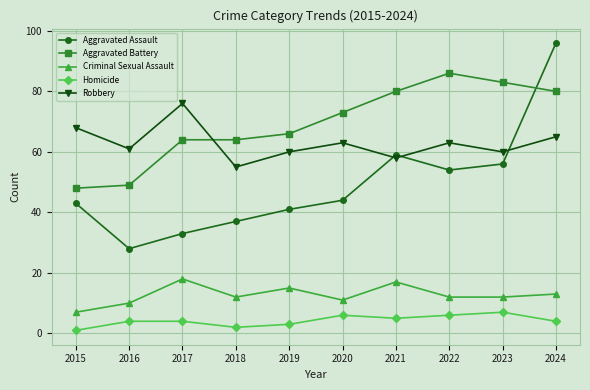

What value does the Robbery series have at 2022?

63